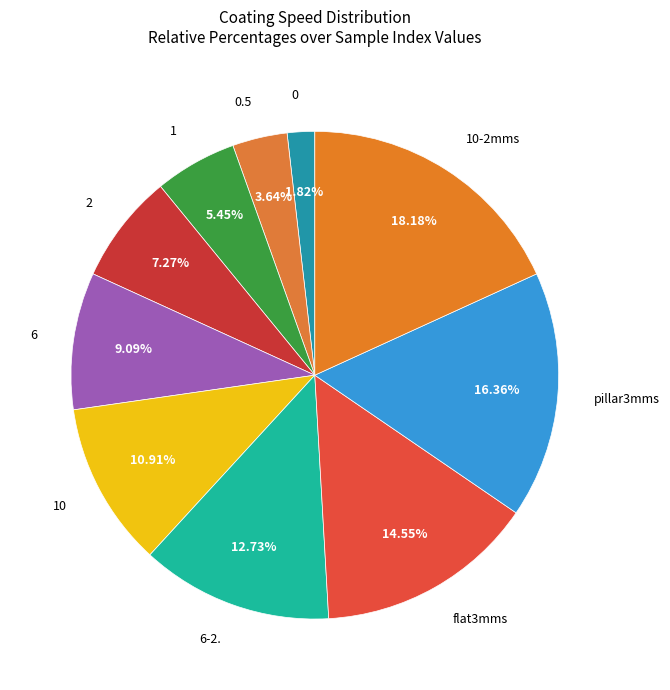

How many segments does this pie chart have?

10